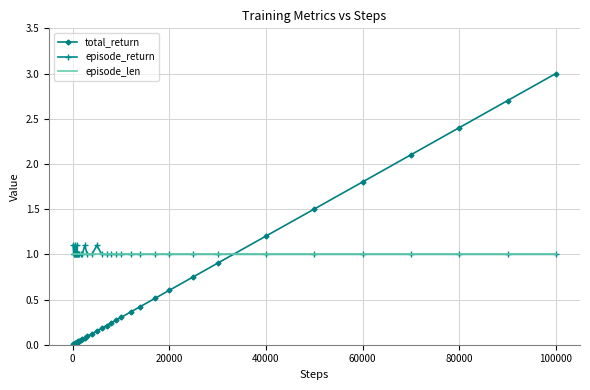

Which series has the largest range (max minus min)?

total_return